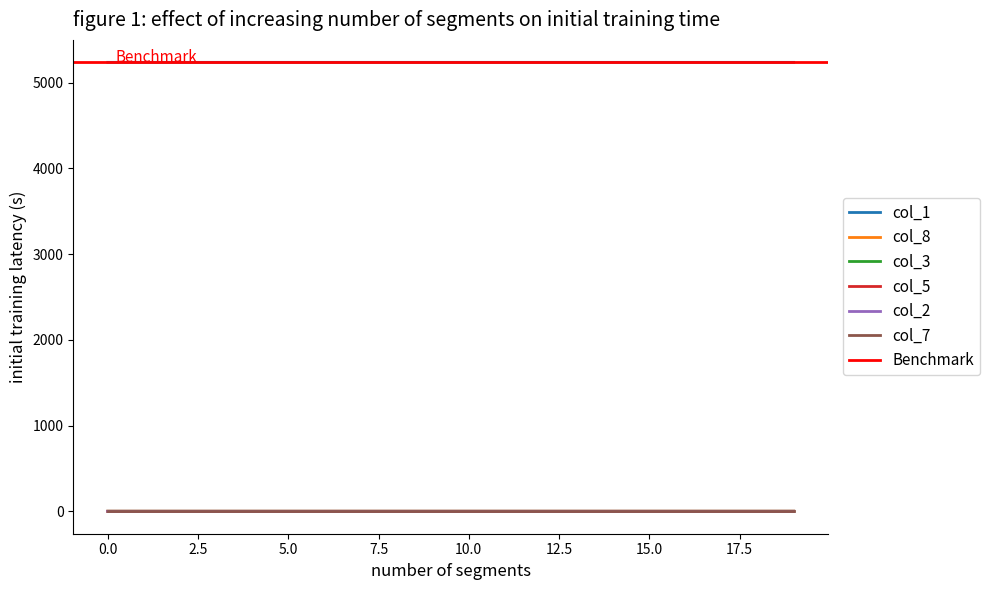

What is the sum of all col_3 values?

0.5